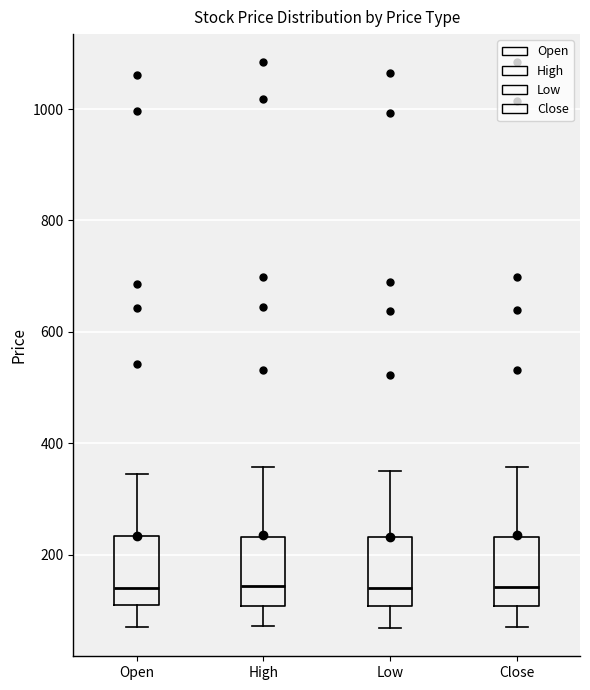

Reading left to right, read every box against the y-axis: the position of its median line, the range the box covers, and the ends of its whiskers. The values are not printed on the chart, so give them approximately, as read against the axis.

Open: median 140, box 100 to 240, whiskers 80 to 340
High: median 140, box 100 to 240, whiskers 80 to 360
Low: median 140, box 100 to 240, whiskers 60 to 360
Close: median 140, box 100 to 240, whiskers 80 to 360